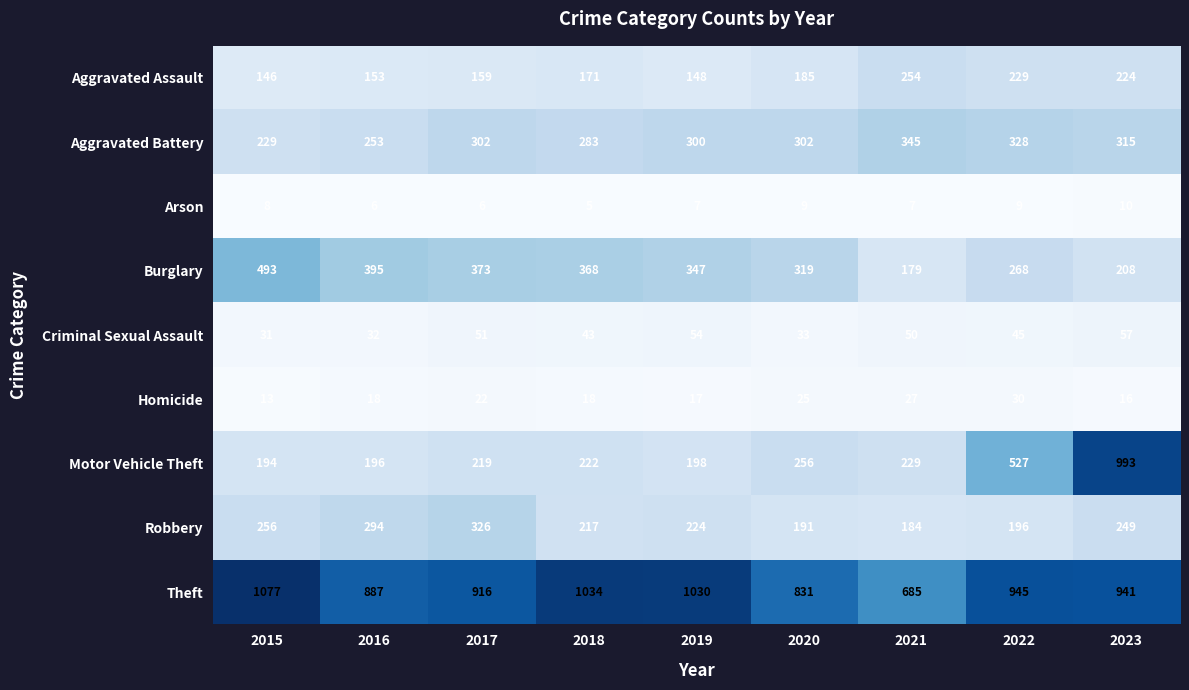

What is the difference between the maximum and minimum values in the Burglary series?

314